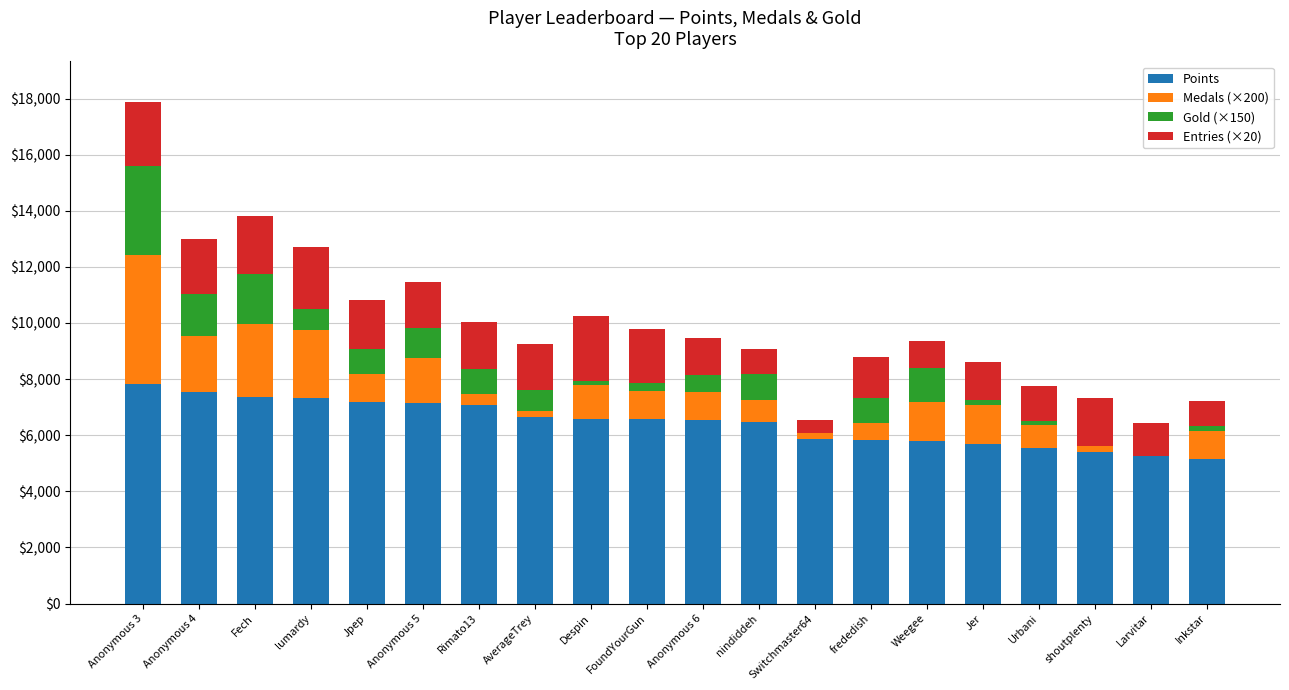

What is the maximum value for Points?

7839